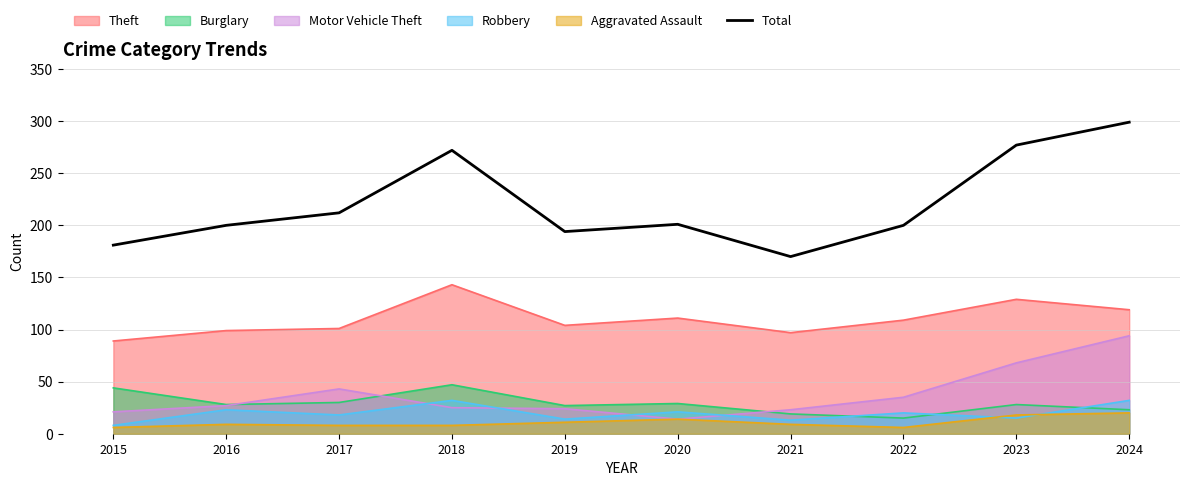

Which category has the lowest value across all series?

2021